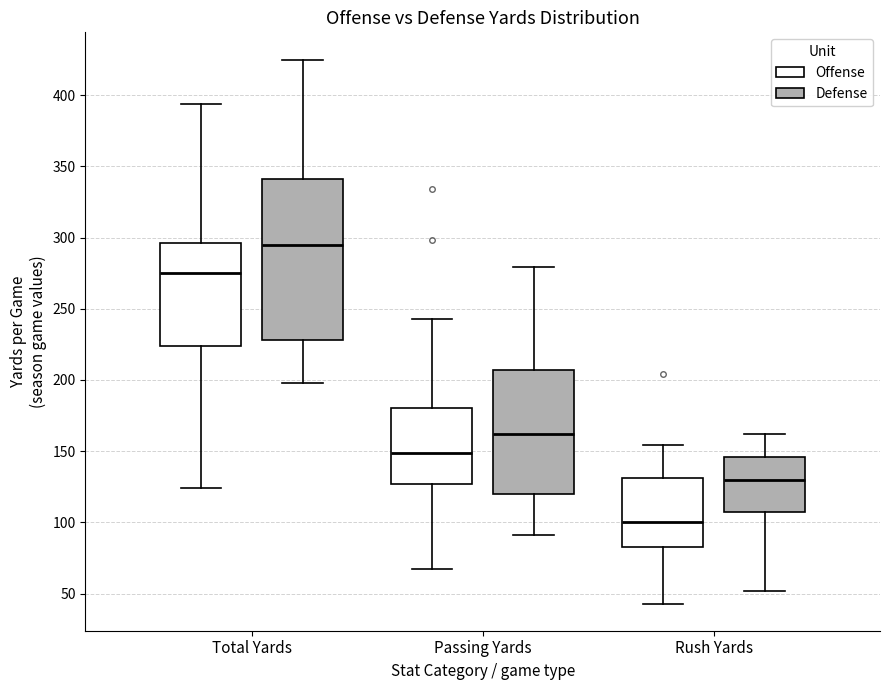

Which box's median line is the highest?

Total Yards (Defense)